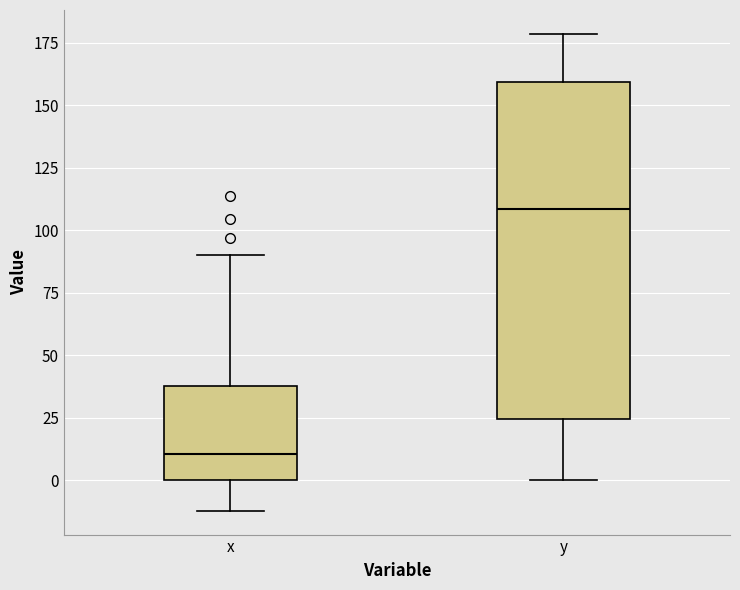

Which box's median line is the highest?

y